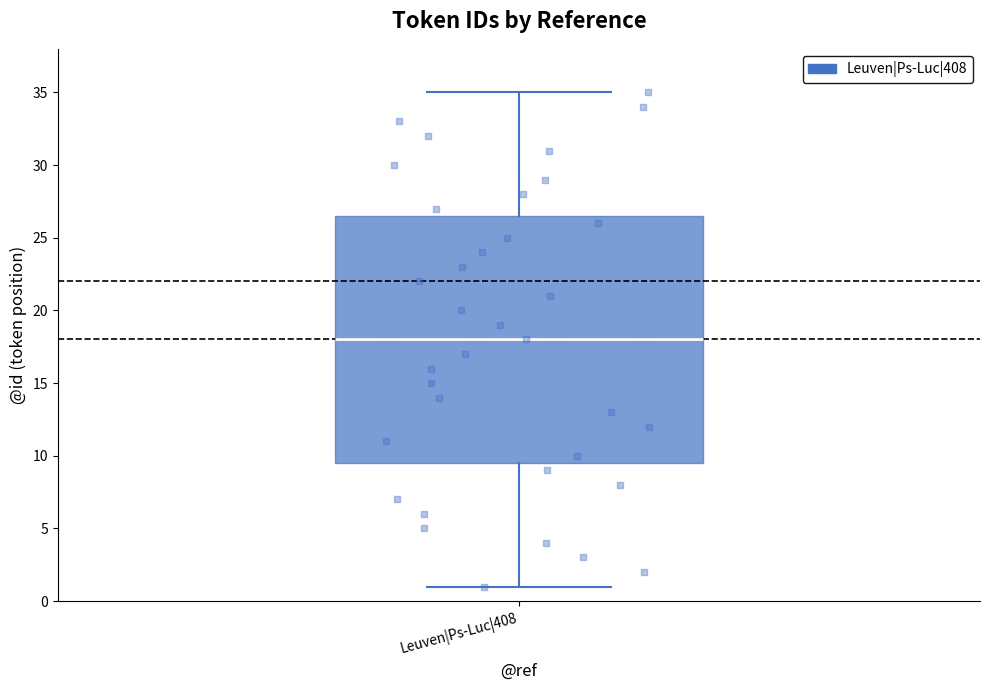

Read this box plot against the y-axis: the position of the median line, the range covered by the box, and the ends of both whiskers. The values are not printed on the chart, so give them approximately, as read against the axis.

median 18.0, box 9.5 to 26.5, whiskers 1.0 to 35.0